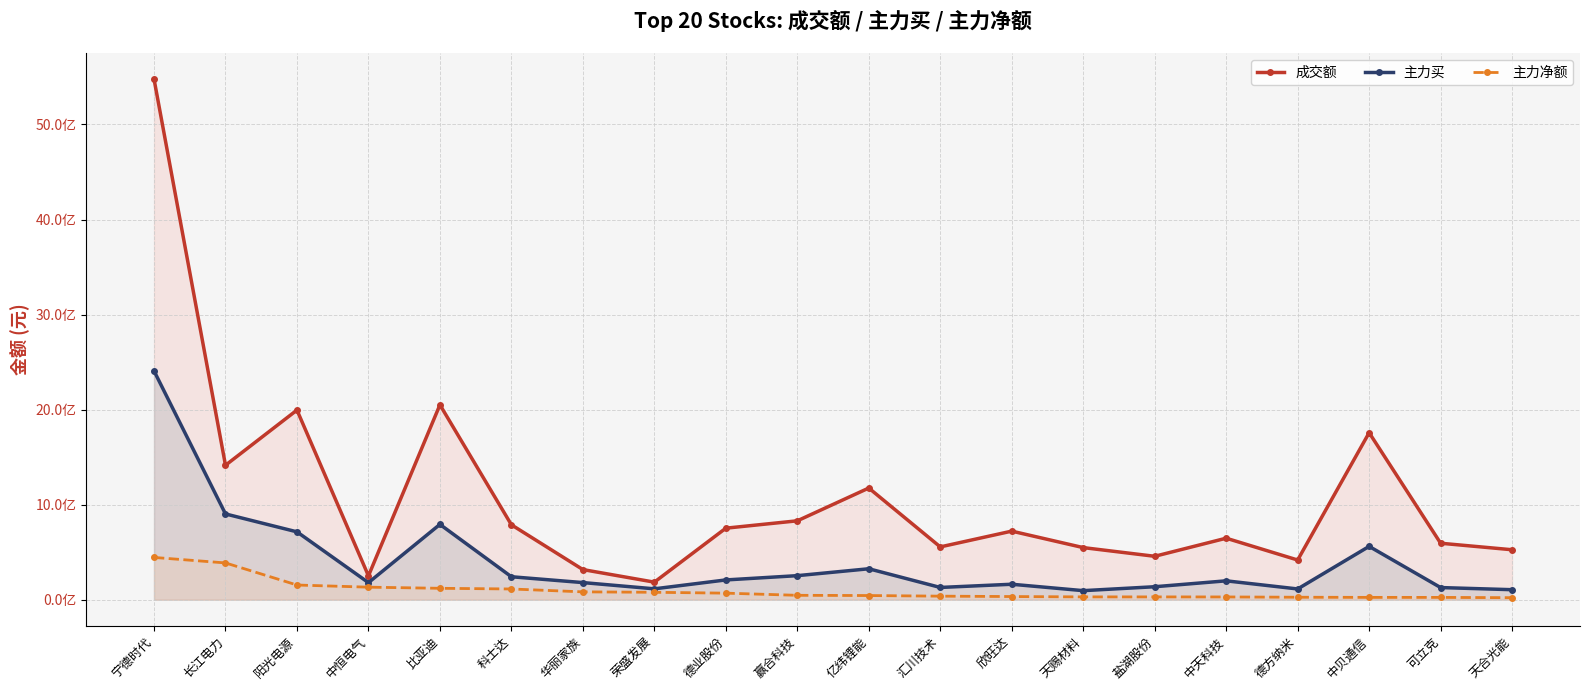

At which category is the sum across all series the highest?

宁德时代